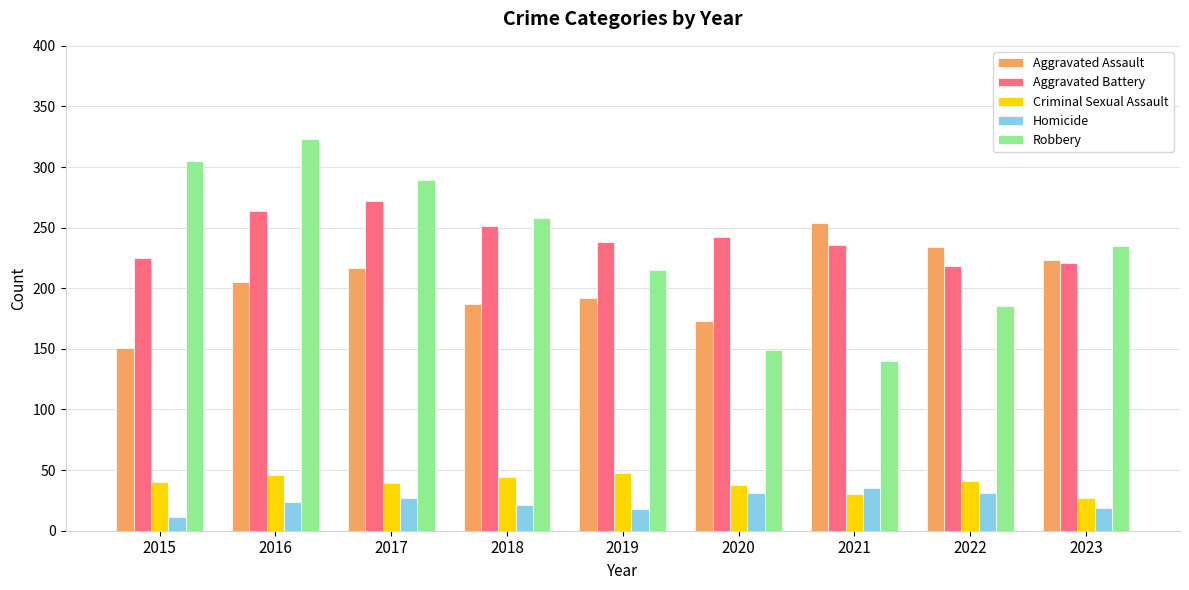

The Homicide series shows 53 at 2020. True or false?

False